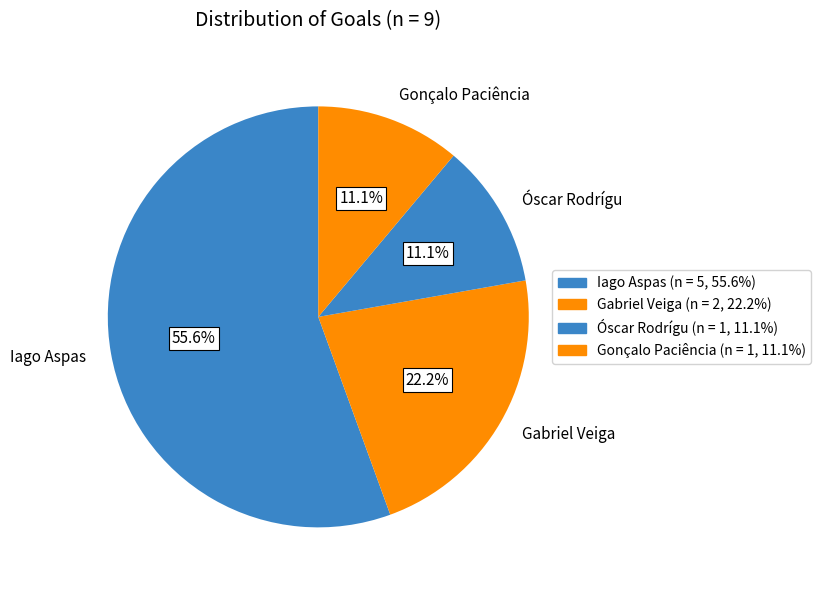

Does Gonçalo Paciência represent more than half of the total?

No